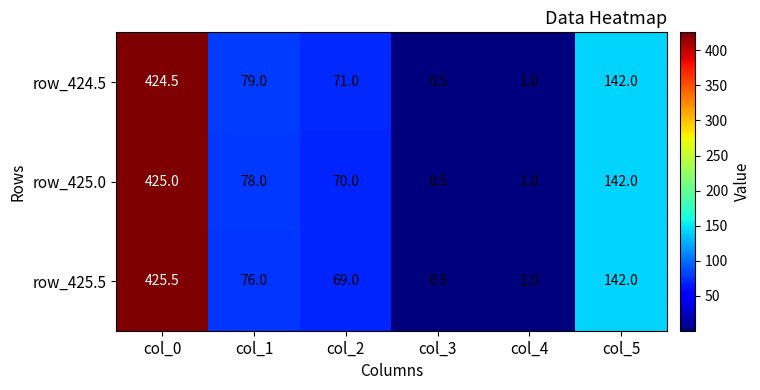

Where does the row_425.0 series first go above 78?

col_0